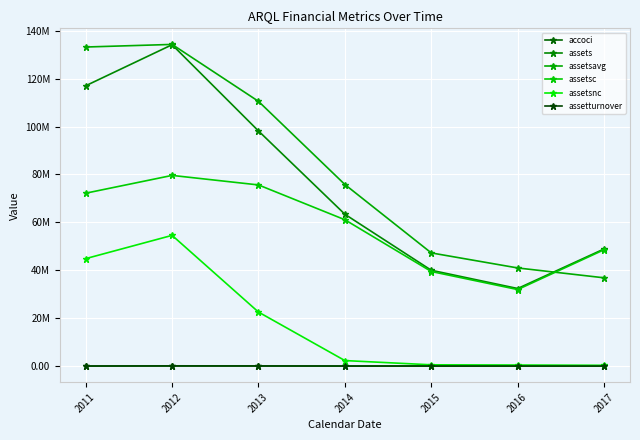

Is this an area chart (filled region under the line)?

No